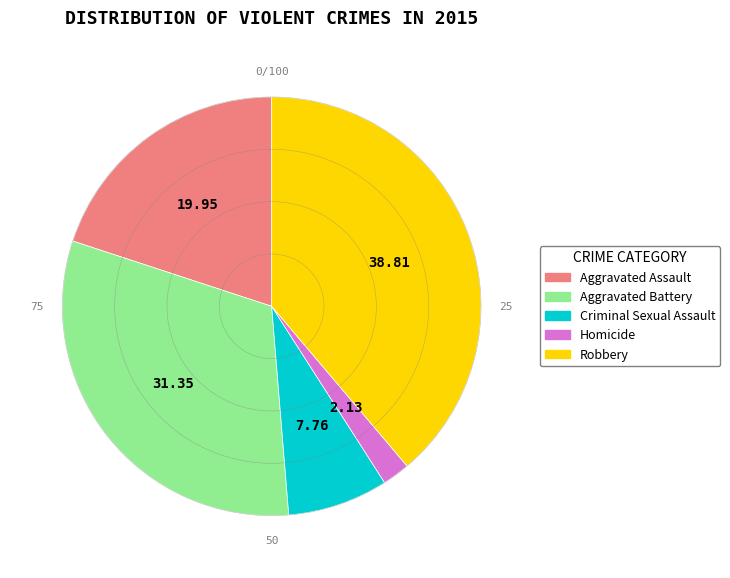

Count the number of slices in the pie.

5